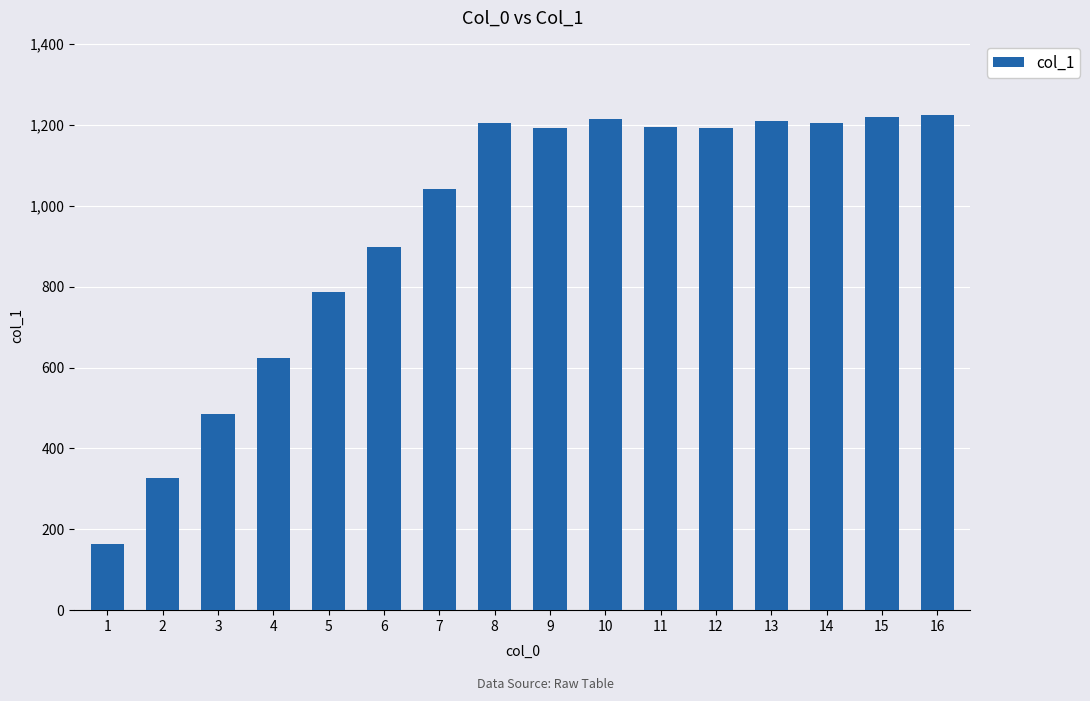

What is the greatest value displayed?

1224.9